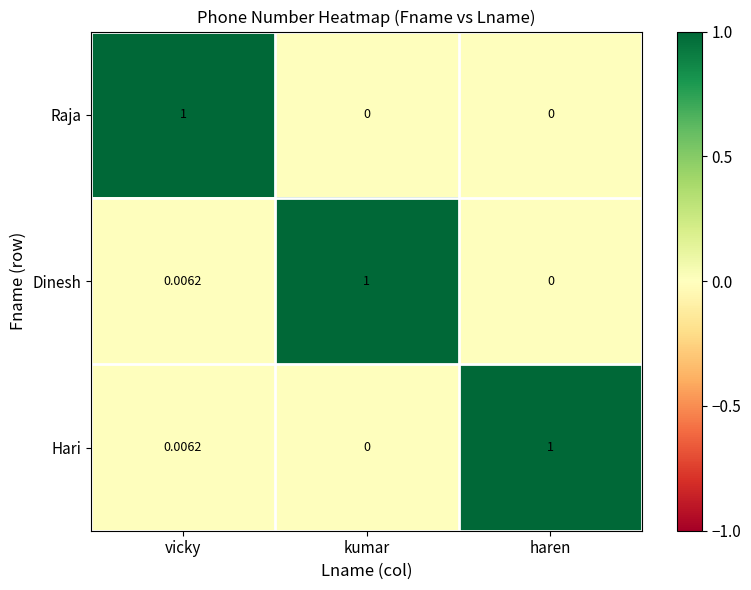

At which label is Hari closest to 0?

kumar